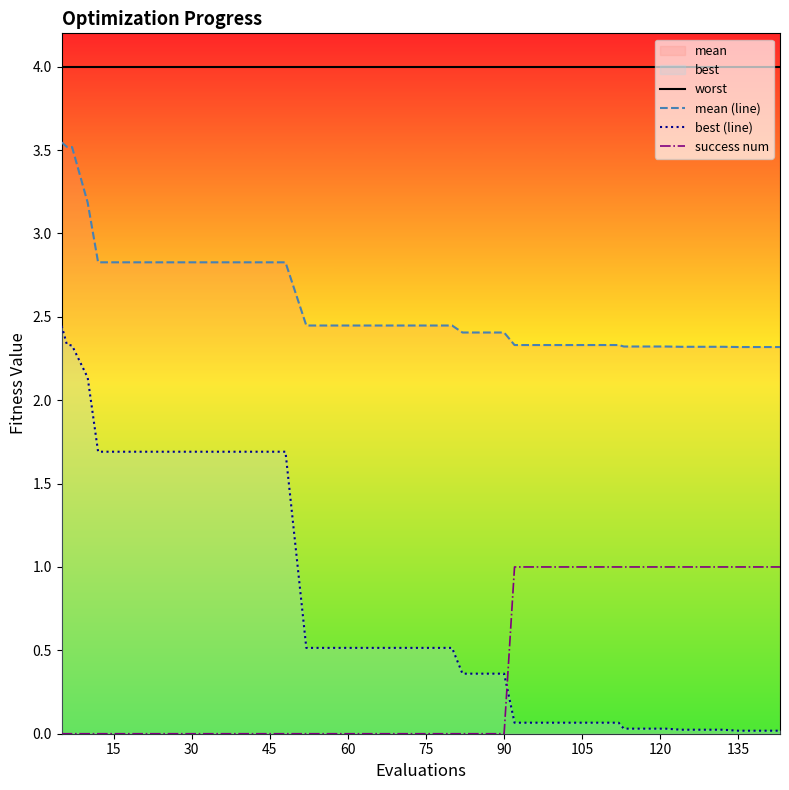

True or false: worst and success num intersect in this chart.

False